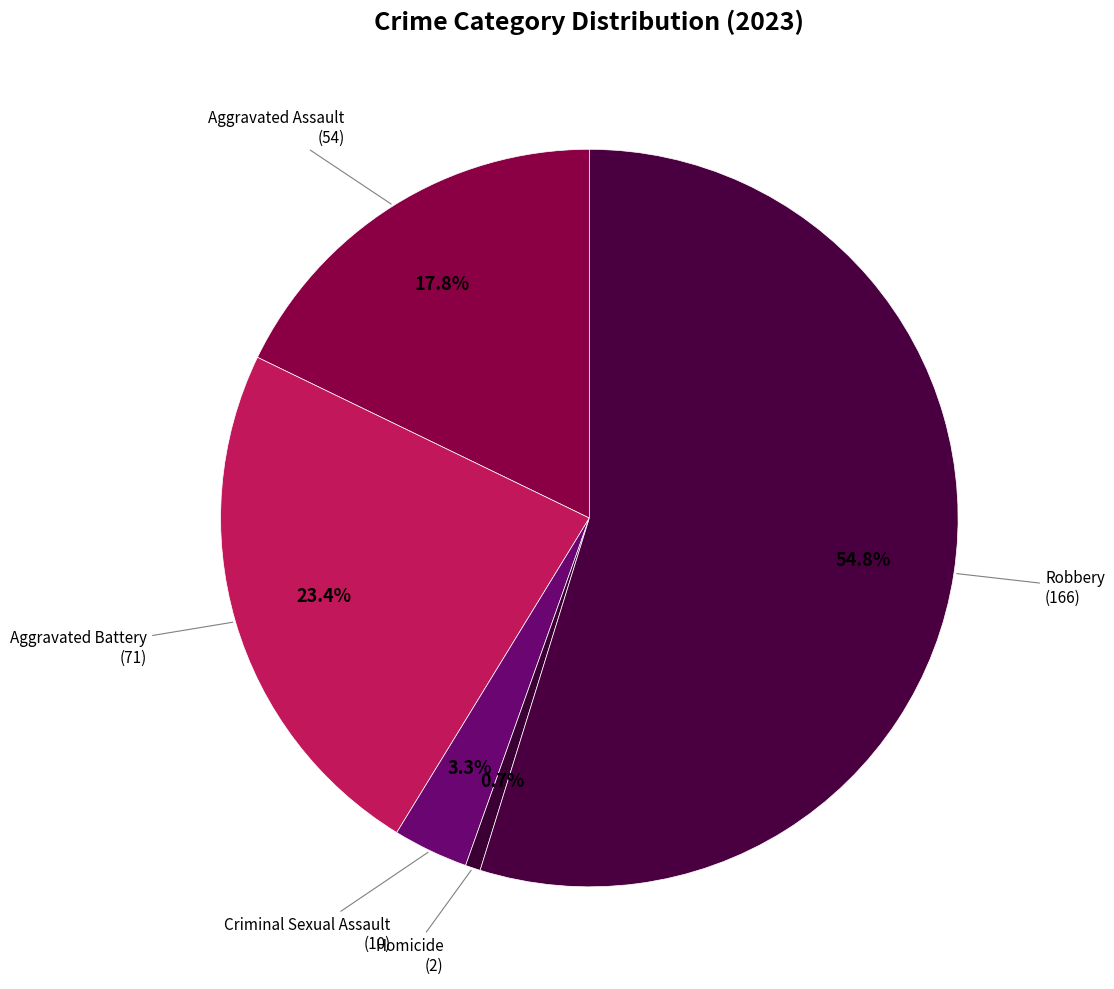

Which has a higher value, Robbery or Criminal Sexual Assault?

Robbery